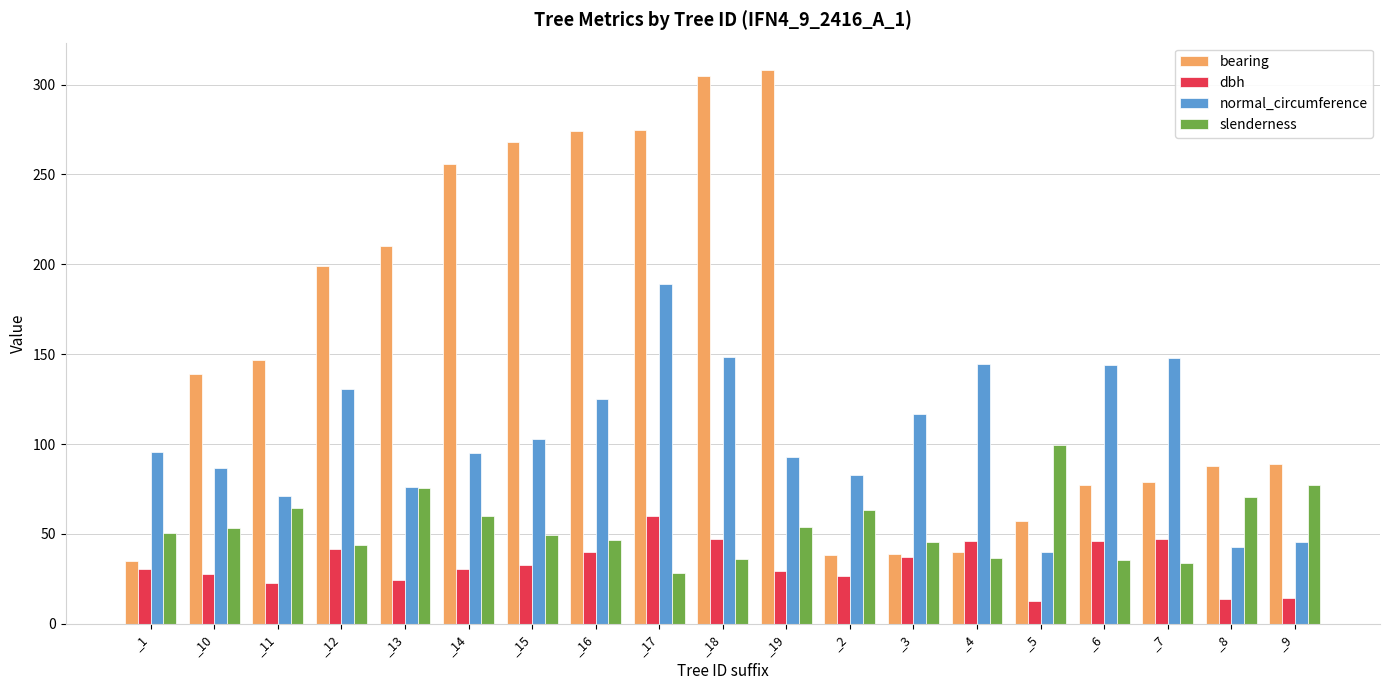

At which category is the sum across all series the highest?

_17